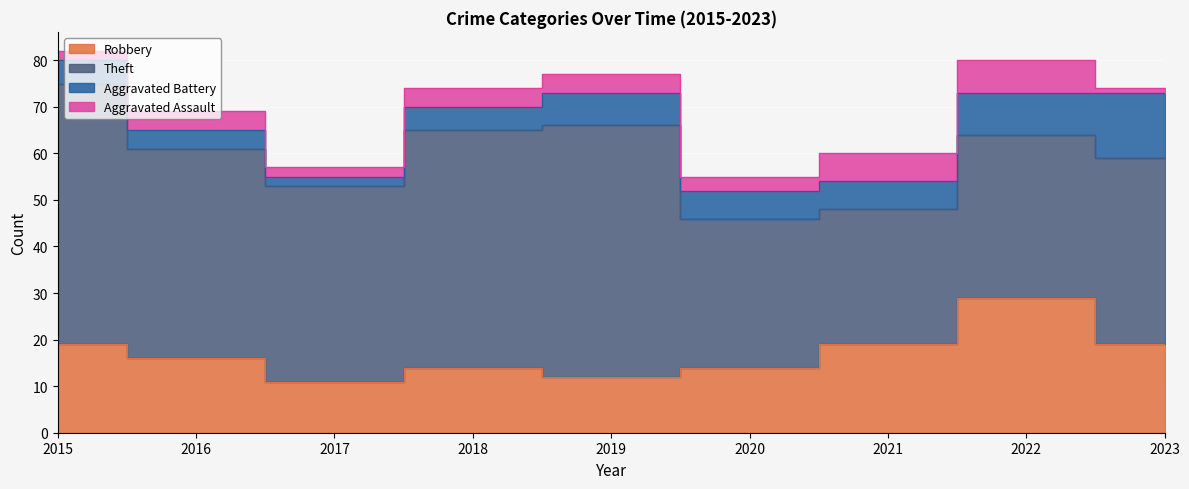

How many data points in Aggravated Assault are above 4?

2